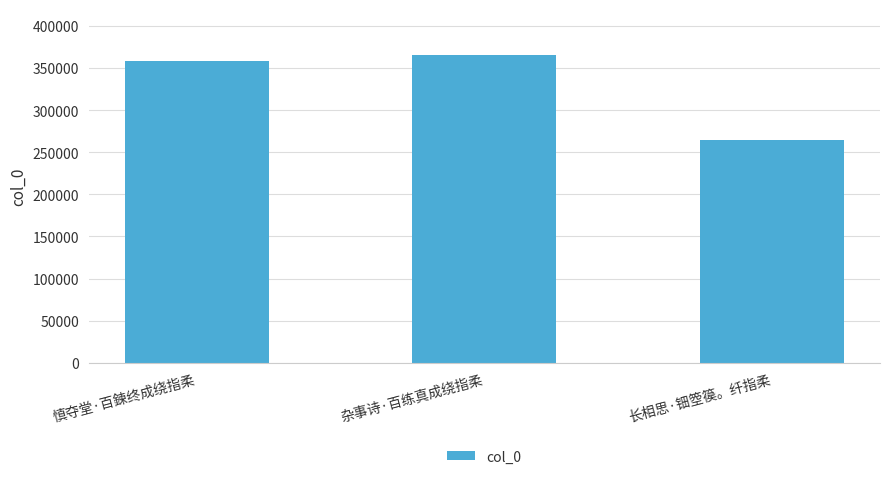

Is it true that the value at 慎夺堂·百鍊终成绕指柔 is 358002?

True